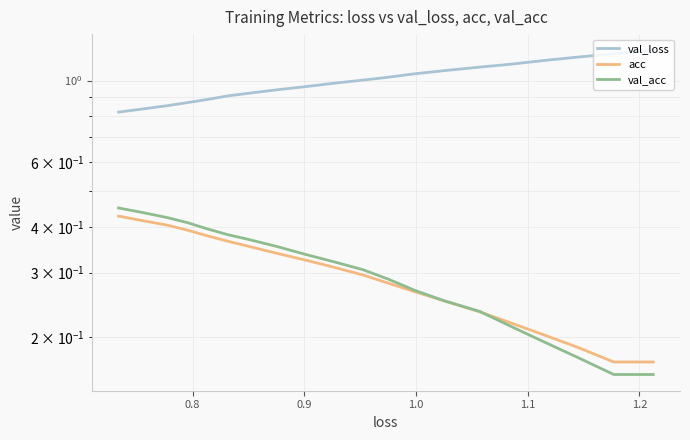

What is the average value of the val_loss series?

1.0